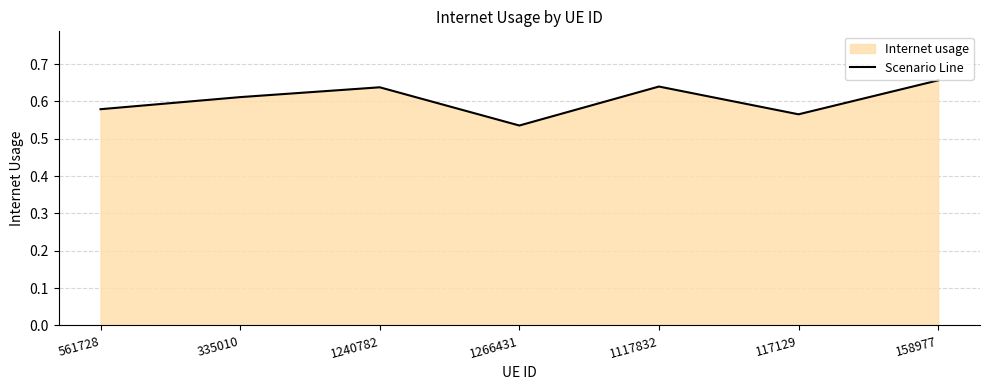

List the labels in order of value, smallest first.

1266431, 117129, 561728, 335010, 1240782, 1117832, 158977